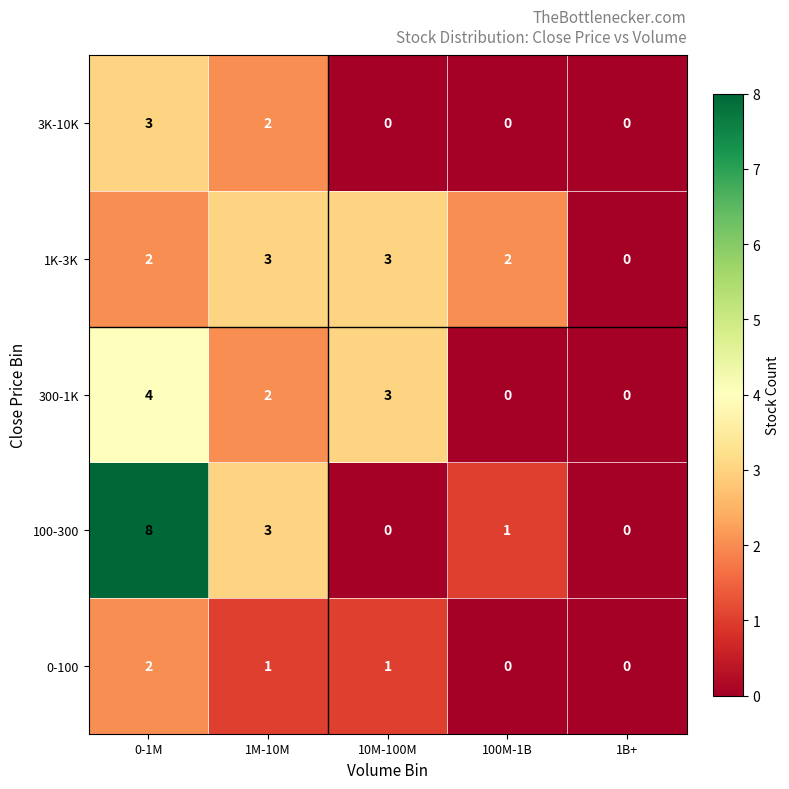

What is the maximum value shown in the chart?

8